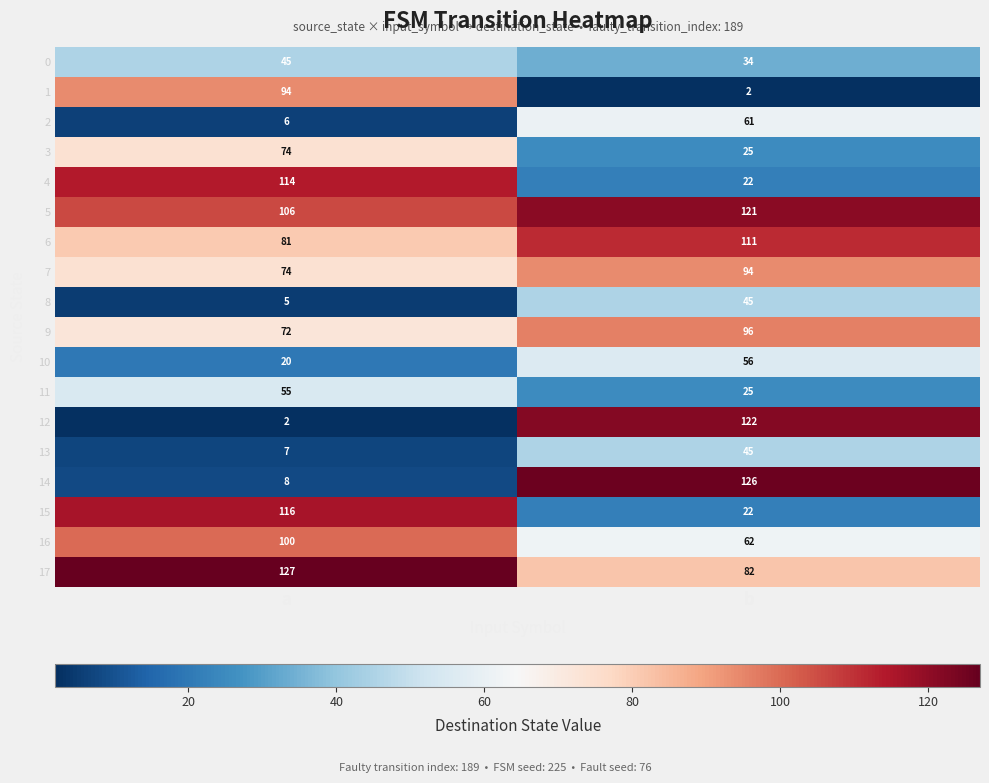

What is the average value of the 5 series?

114